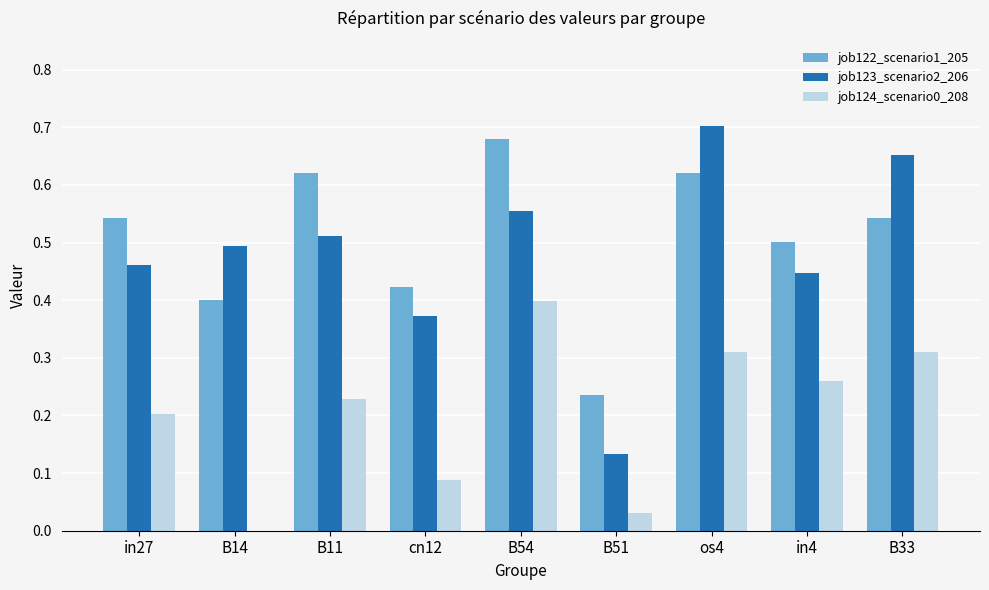

Which series changed the most between in27 and B33?

job123_scenario2_206